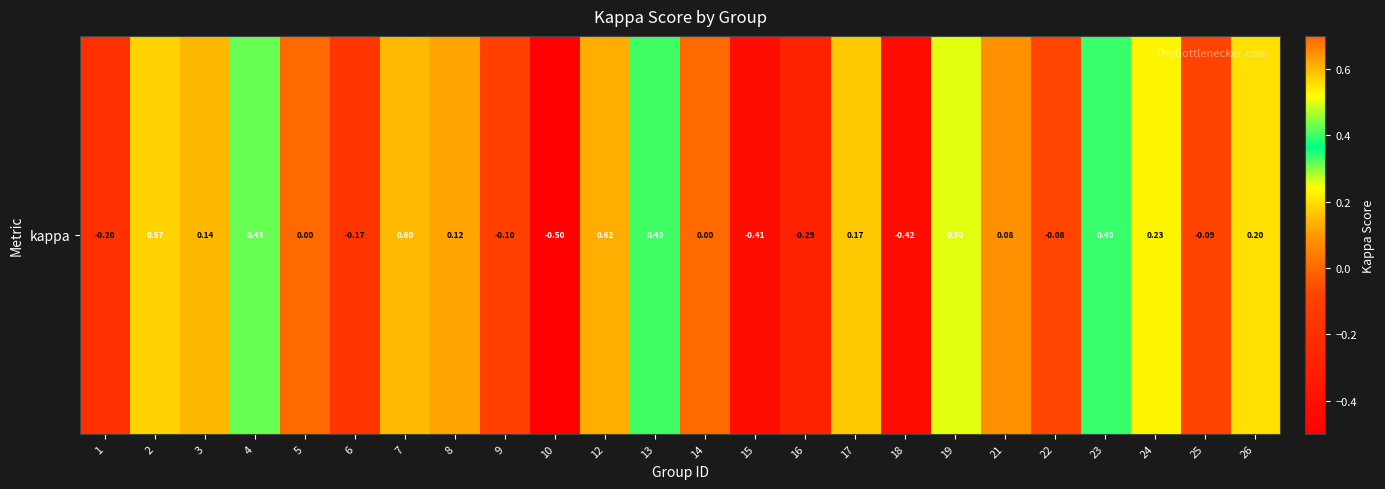

True or false: the data shows 0.1 at 8.

True